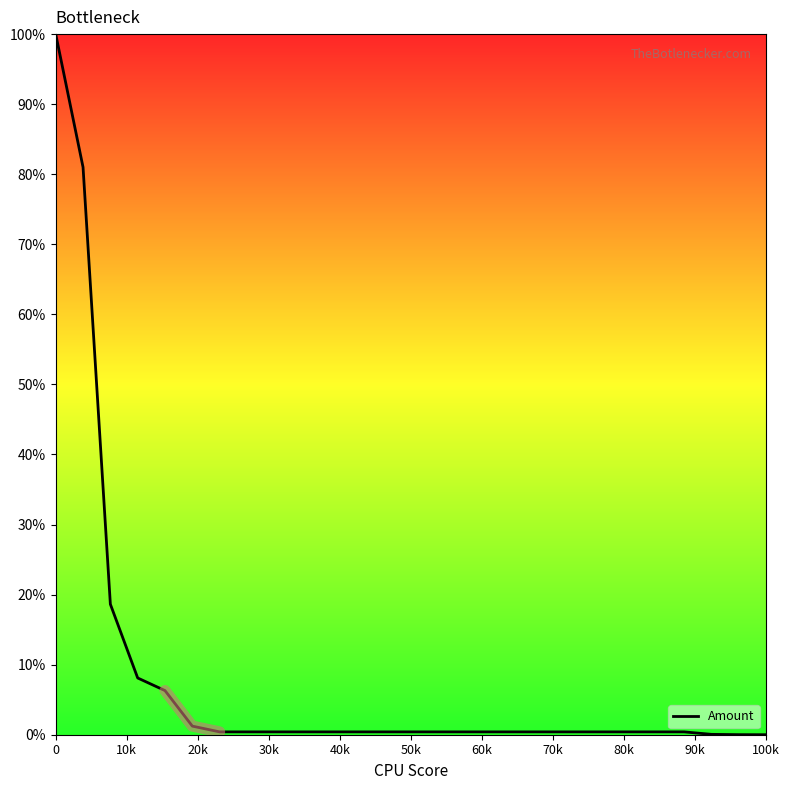

True or false: the data shows 0.3 at 22.

False